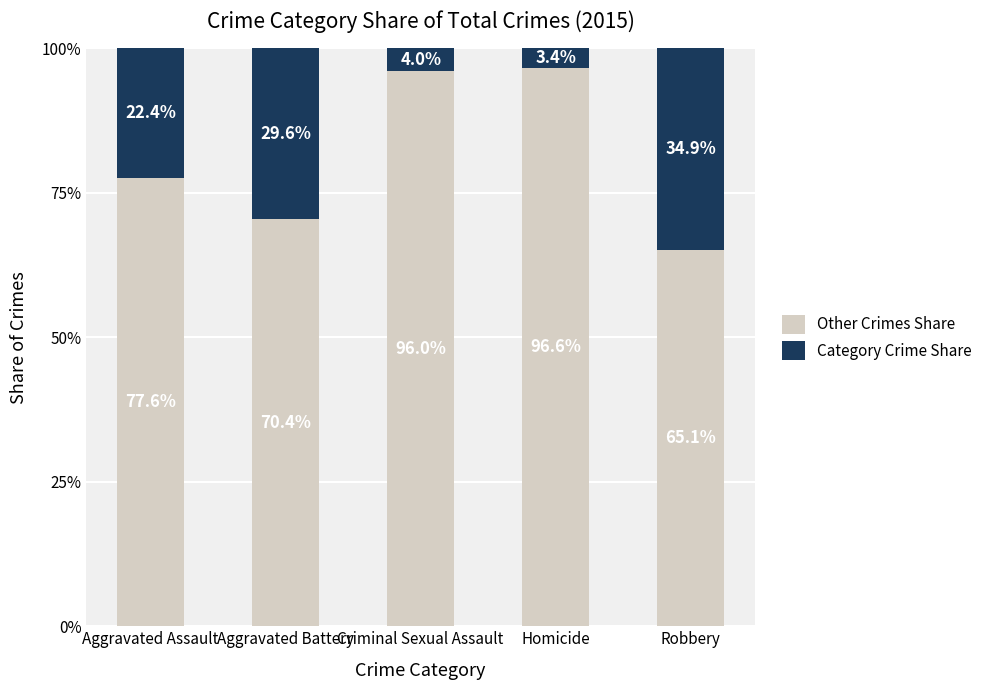

Reading right to left, what are the values for Other Crimes Share?

Robbery=65.1	Homicide=96.6	Criminal Sexual Assault=96.0	Aggravated Battery=70.4	Aggravated Assault=77.6